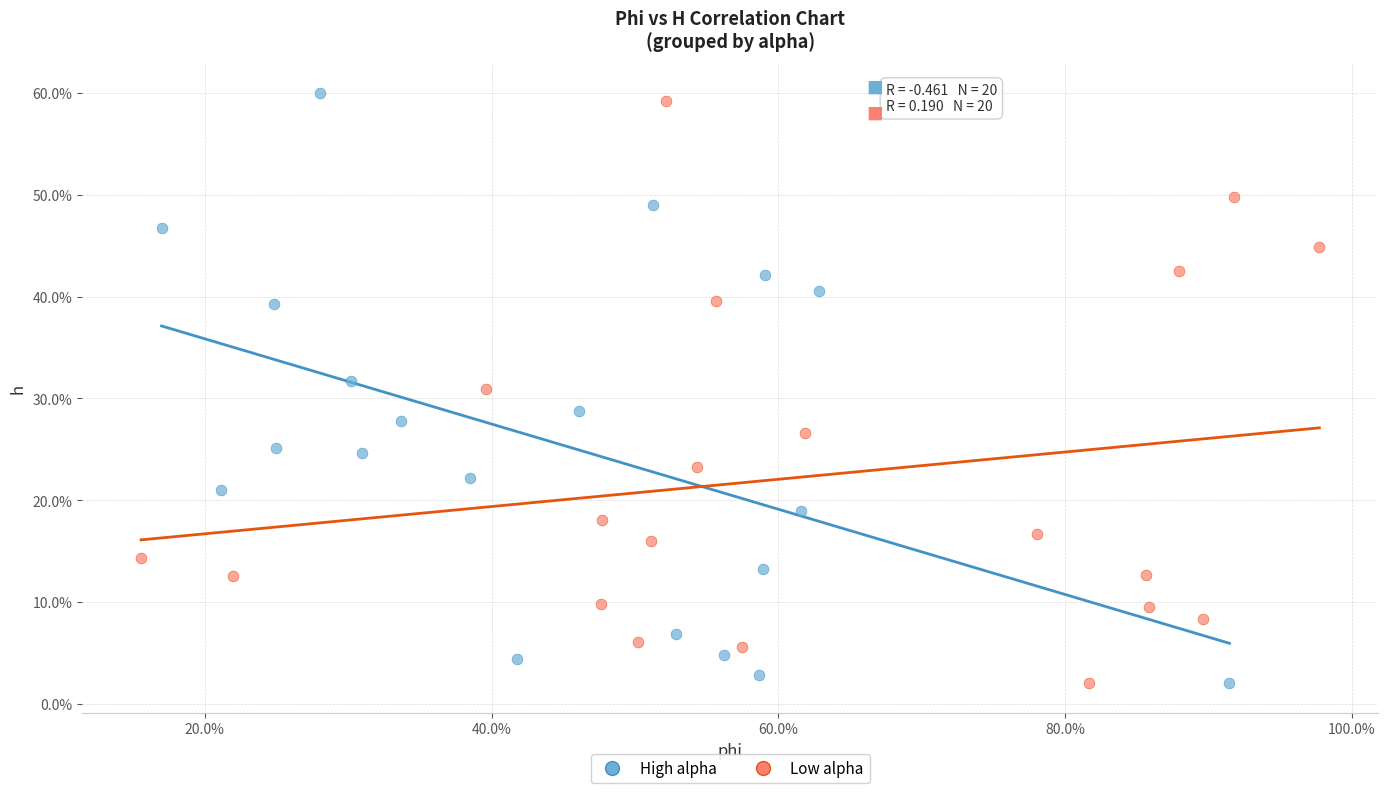

Which series reaches the maximum Y coordinate?

High alpha